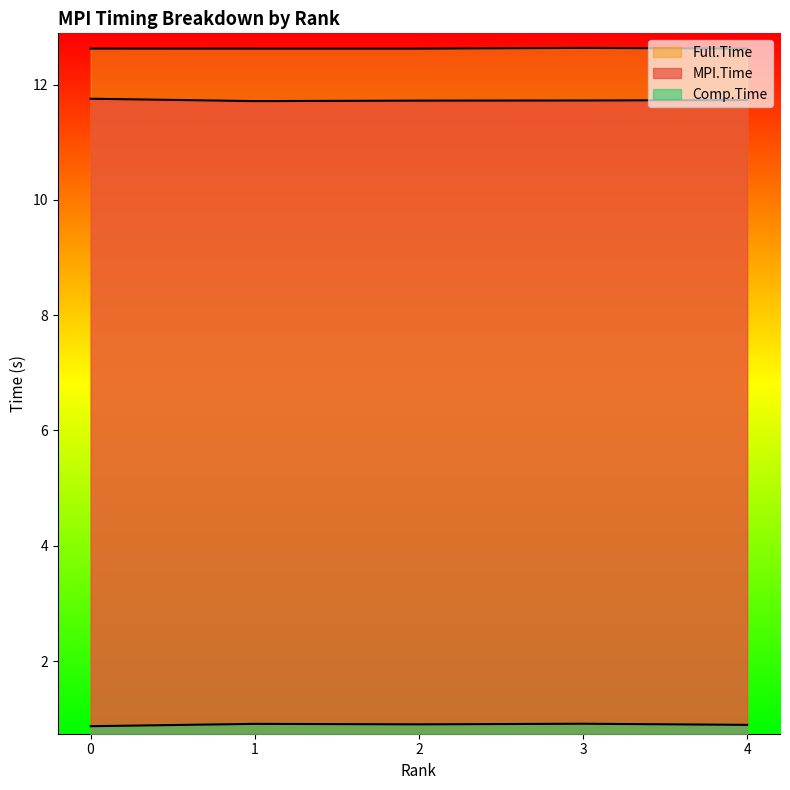

Is it true that Comp.Time equals 0.5 at 4?

False